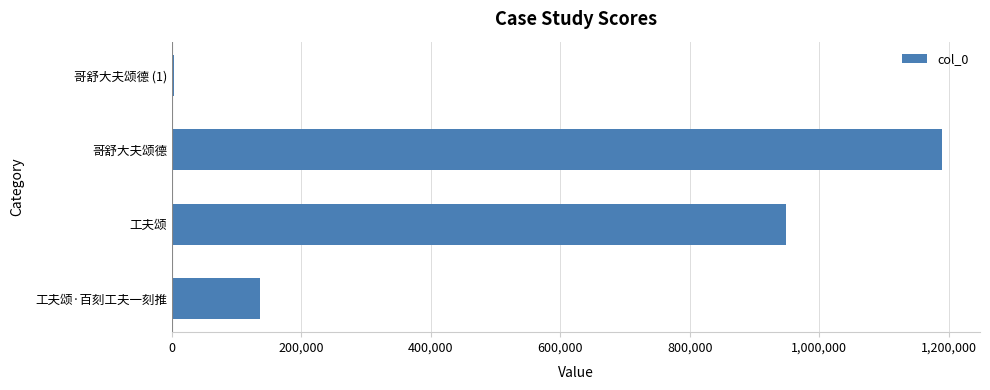

How many data points does each series have?

4